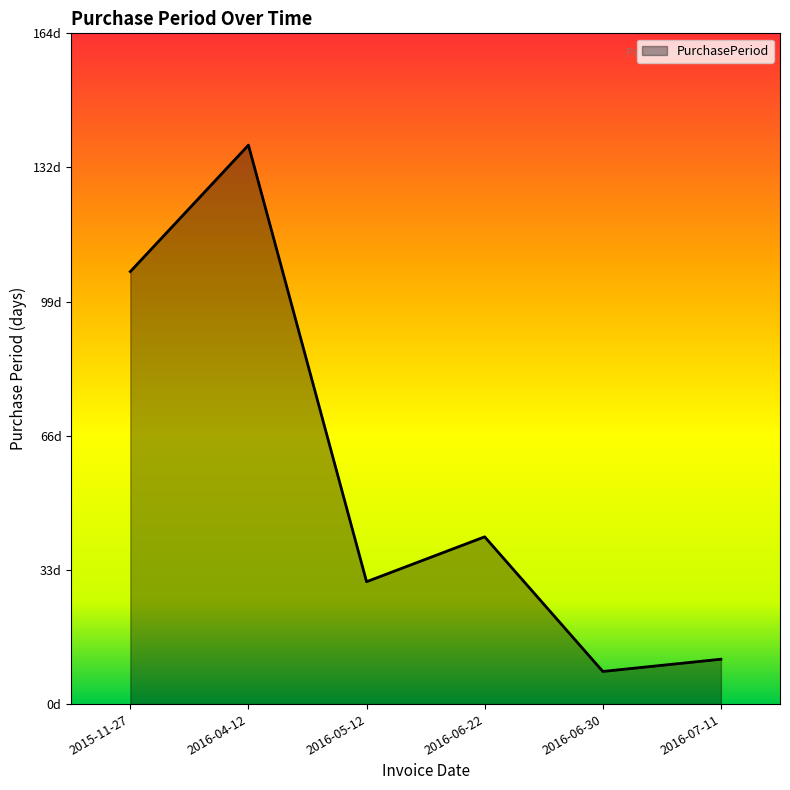

Does the chart have visible grid lines?

No